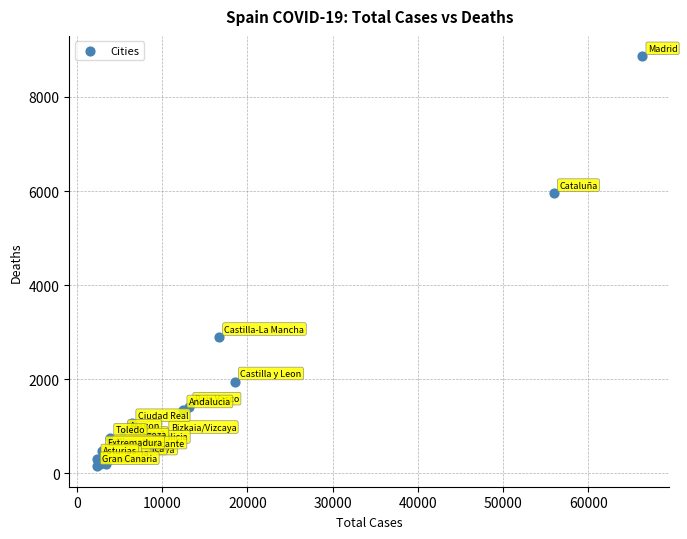

What Y value in the scatter plot is closest to 4508?

5956